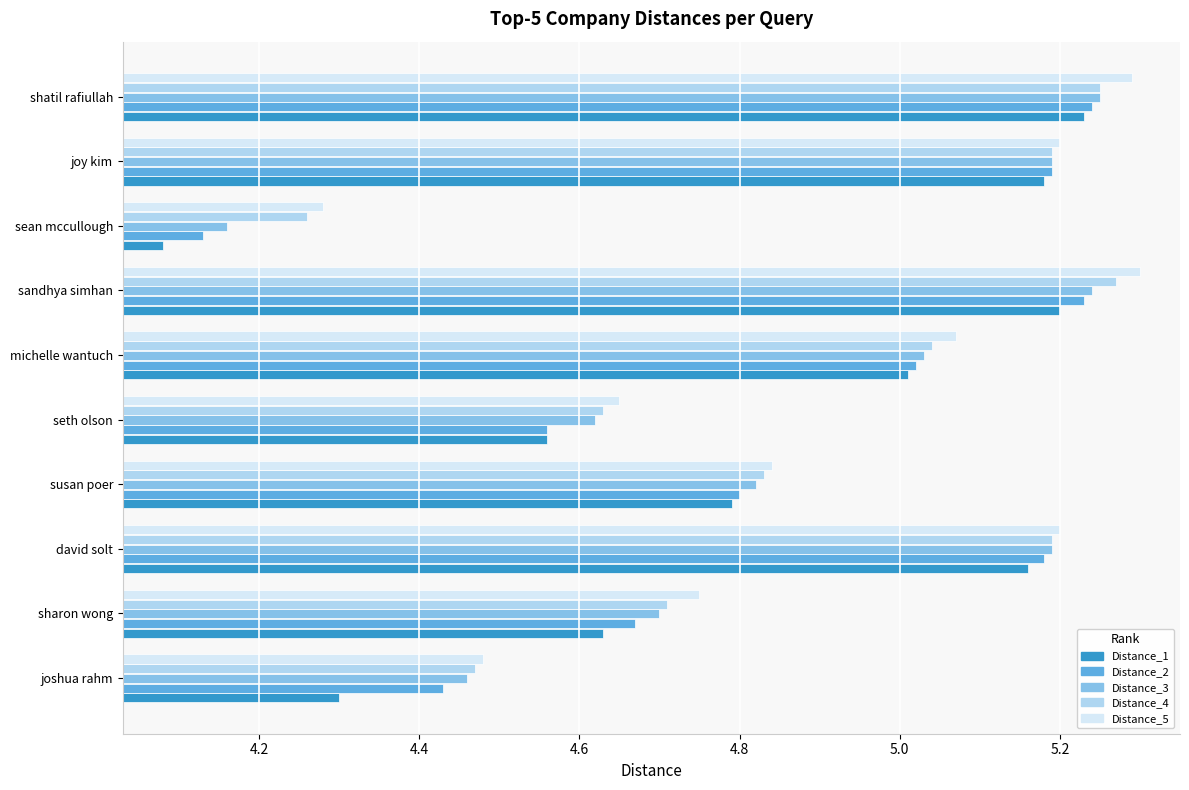

Is the value of Distance_1 at susan poer greater than the value of Distance_5 at david solt?

No